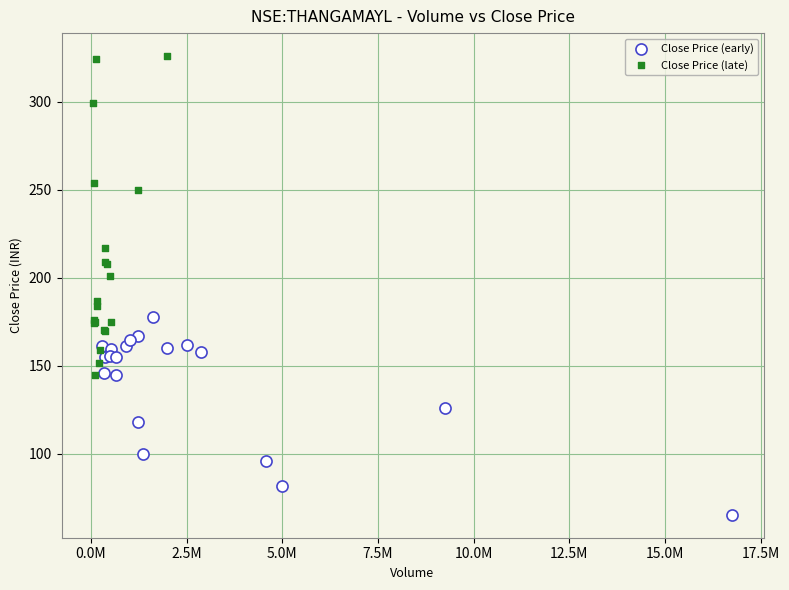

Which series has the largest Y range (max minus min)?

Close Price (late)